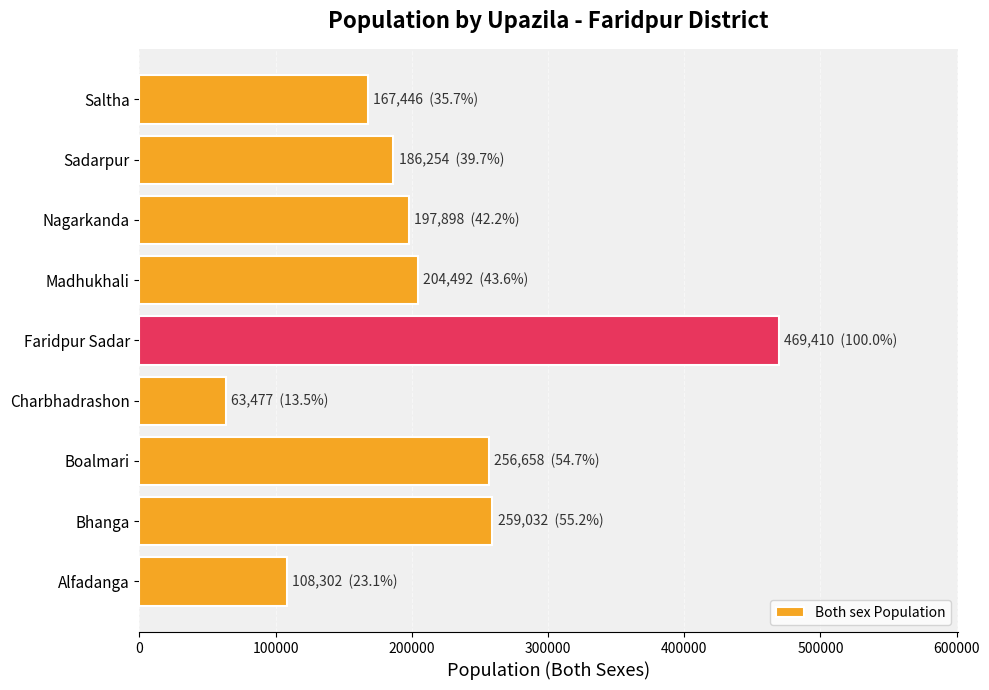

What is the maximum value shown in the chart?

469410